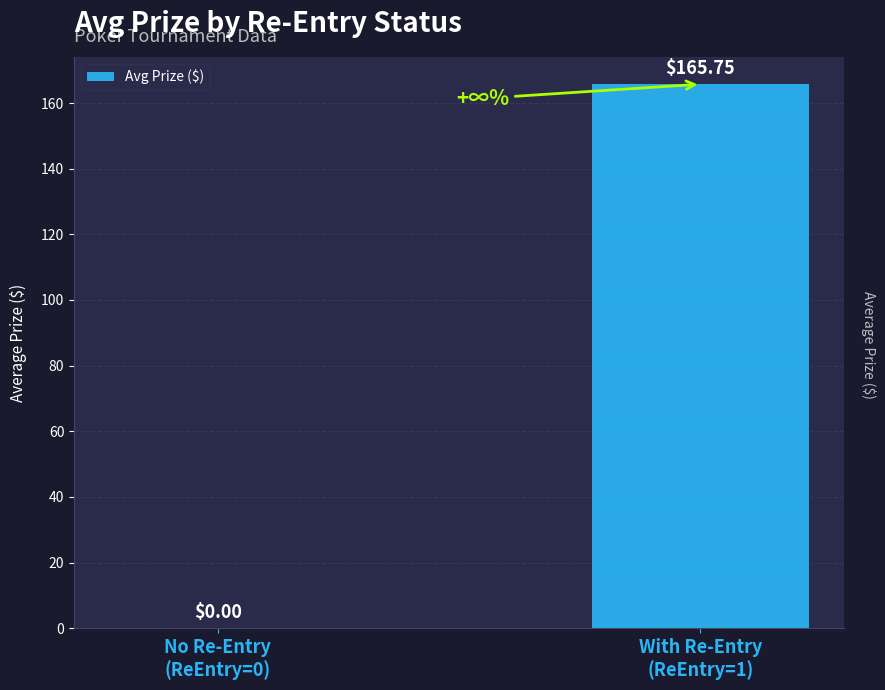

How many data points are above 165?

1